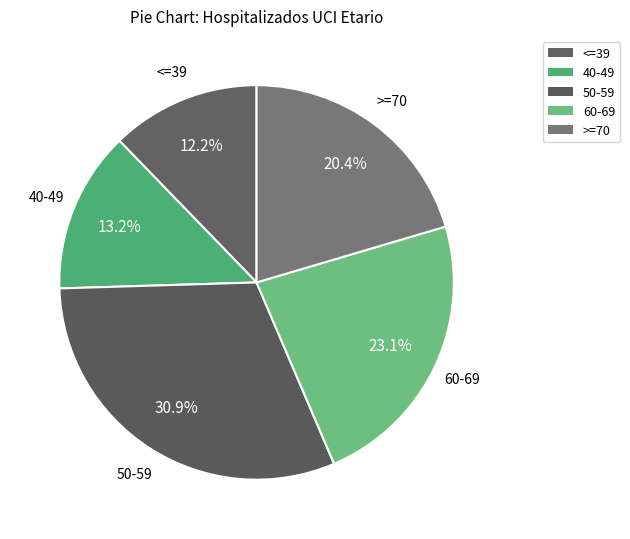

What is the ratio of the value at >=70 to the value at 60-69?

0.9